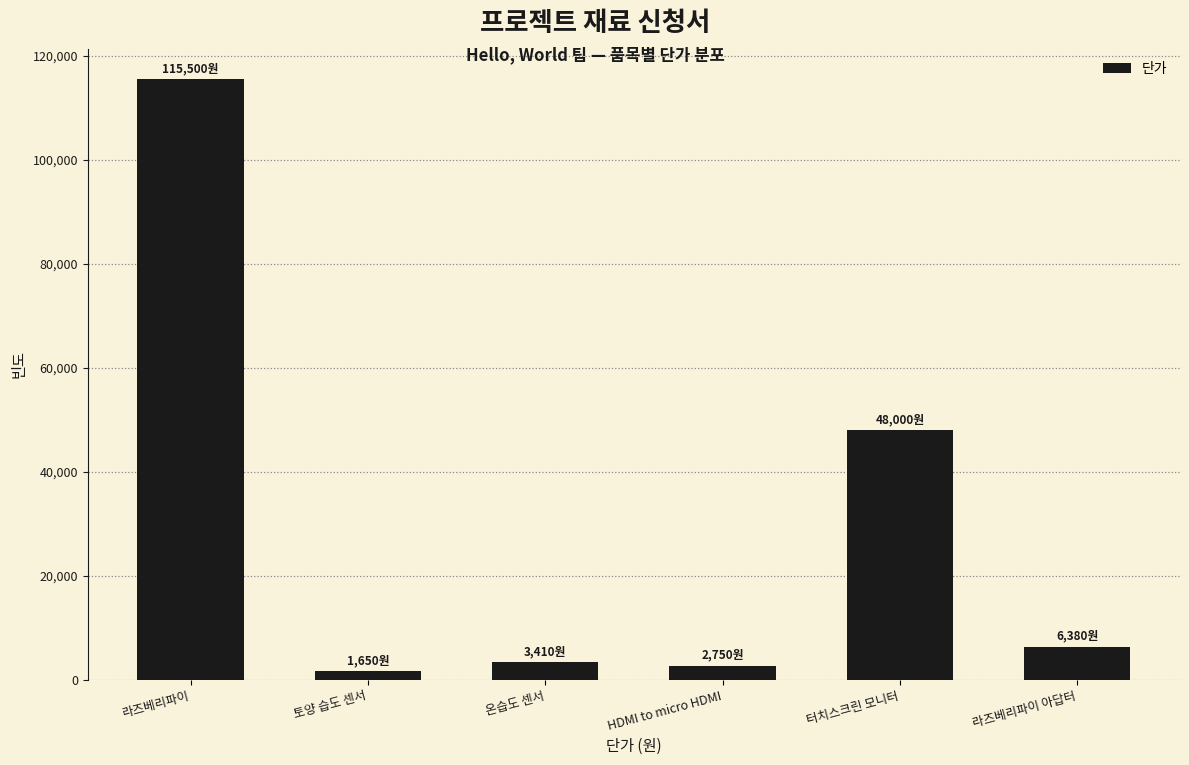

Reading right to left, what are all the values shown in this chart?

6380	48000	2750	3410	1650	115500